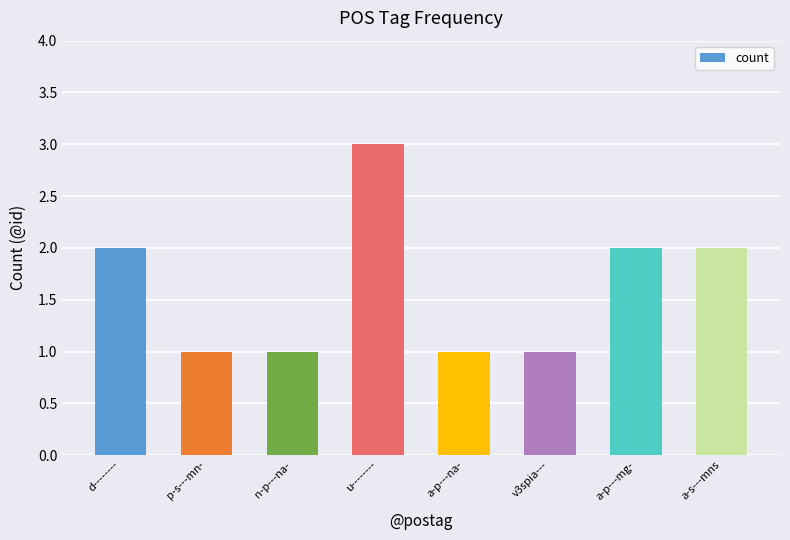

Which has a higher value, u-------- or a-s---mns?

u--------